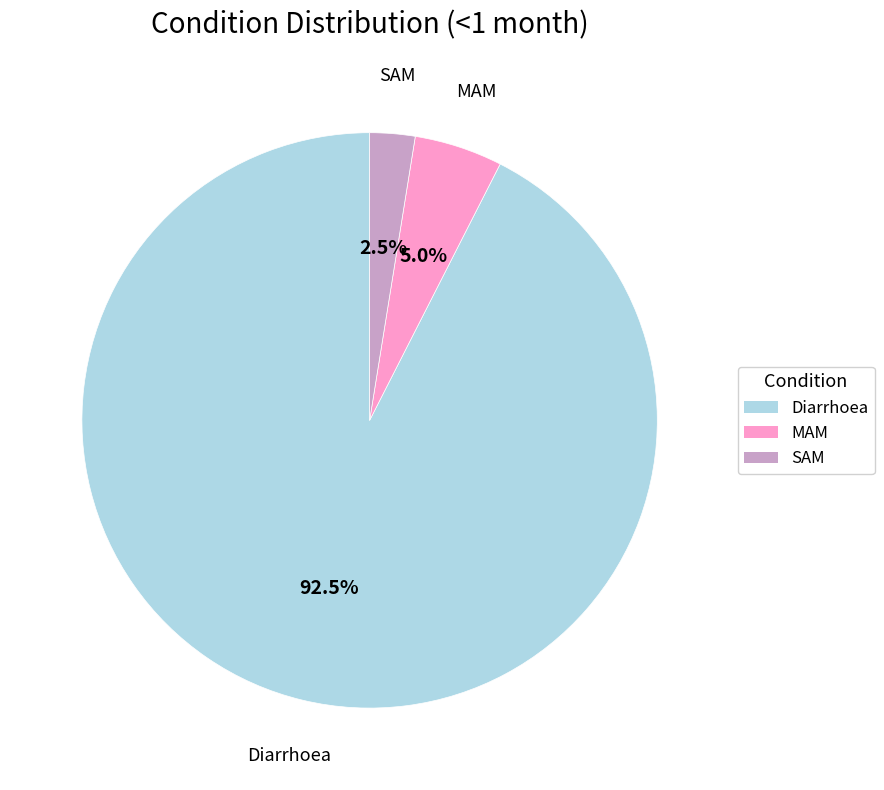

What percentage is NOT represented by Diarrhoea?

7.5%